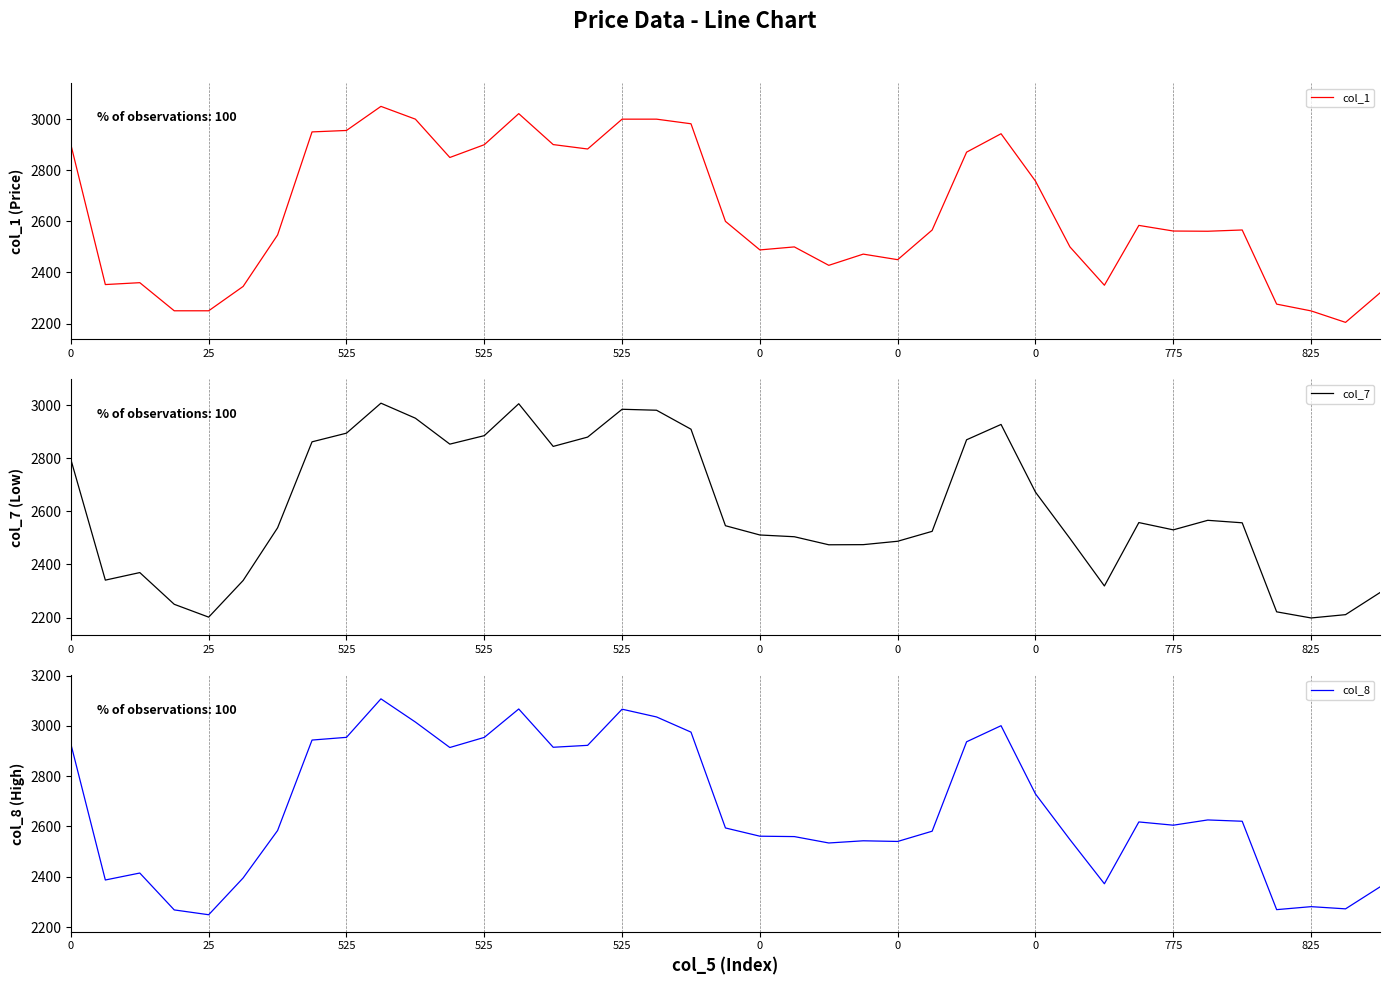

Which series has the largest total across all categories?

col_8